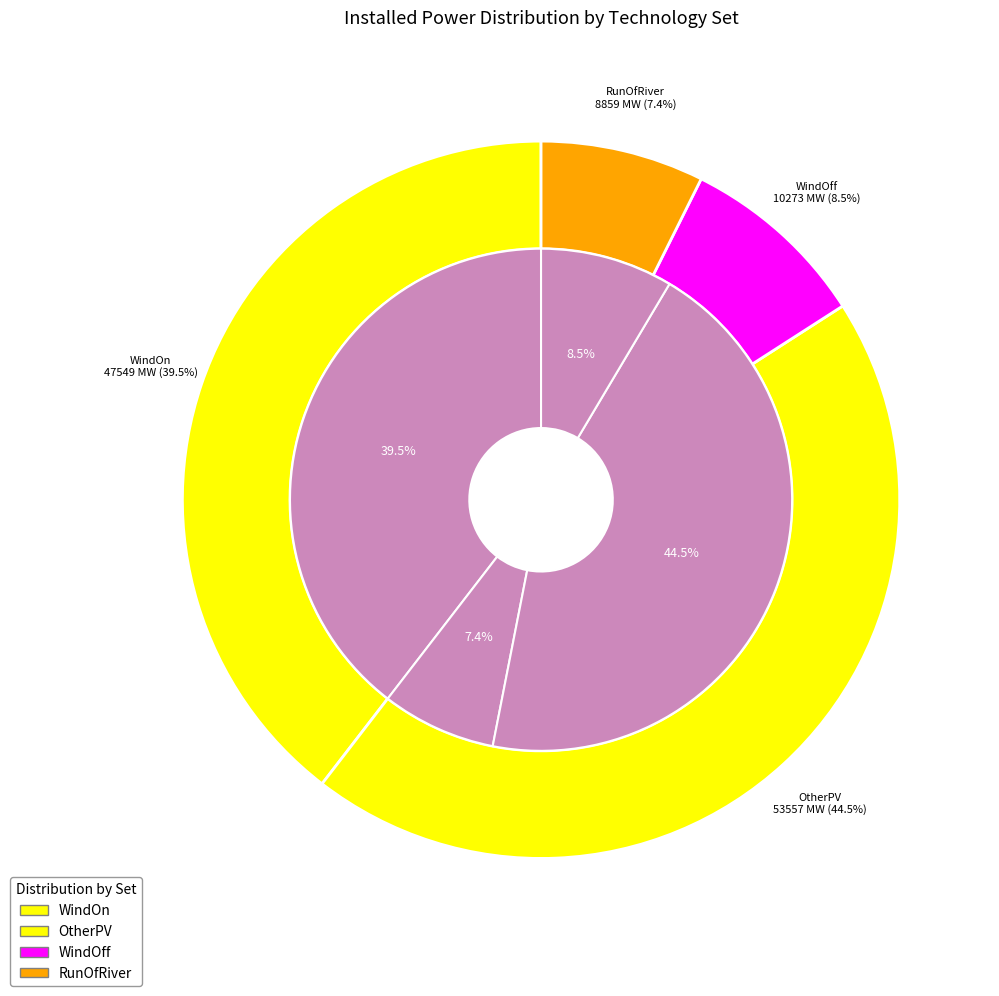

How much of the chart is everything except RunOfRiver (20151200026)?

92.6%